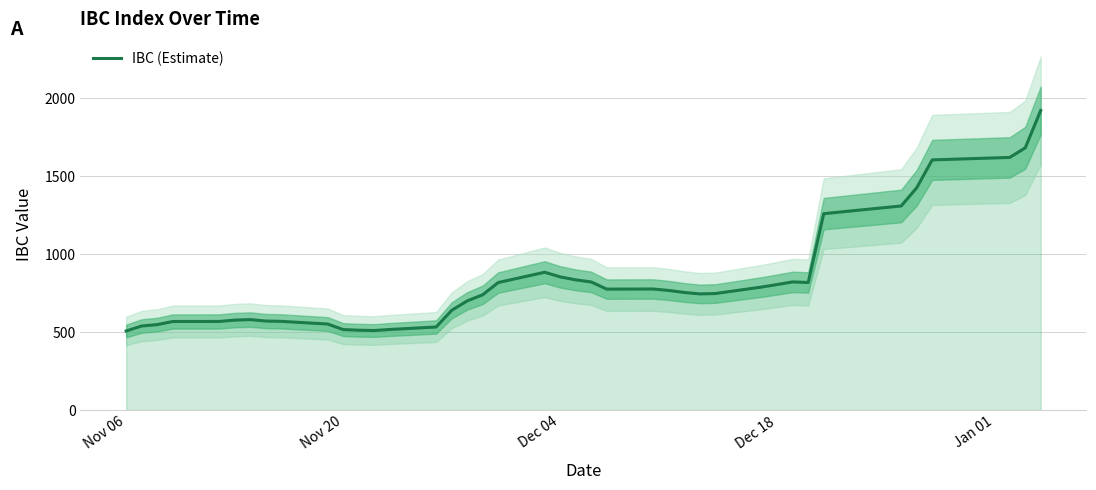

The value of IBC (Estimate) at Dec 18 is 349.2. True or false?

False